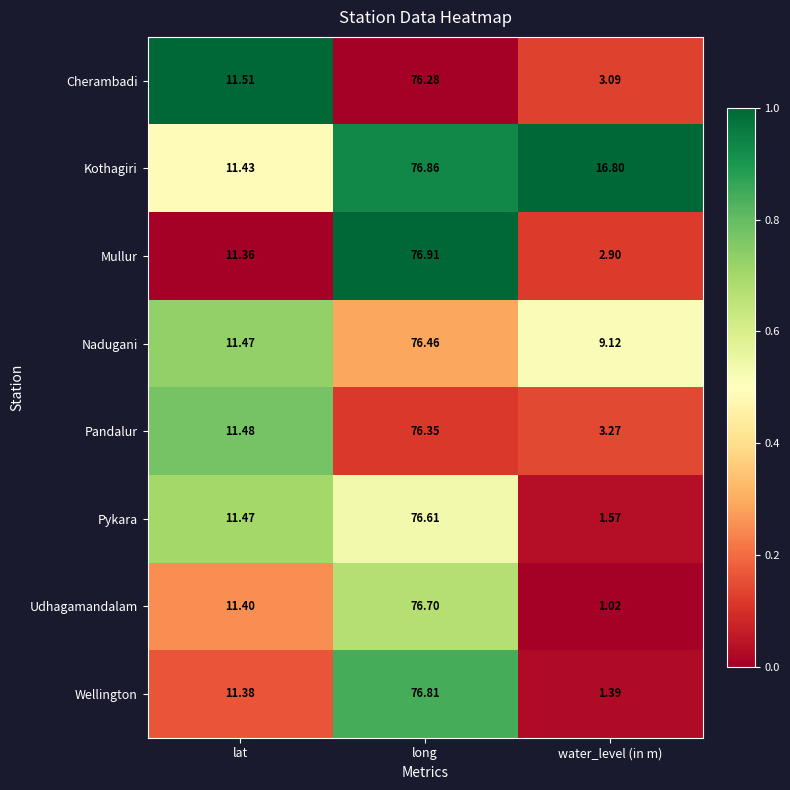

Which series has the largest total across all categories?

Kothagiri